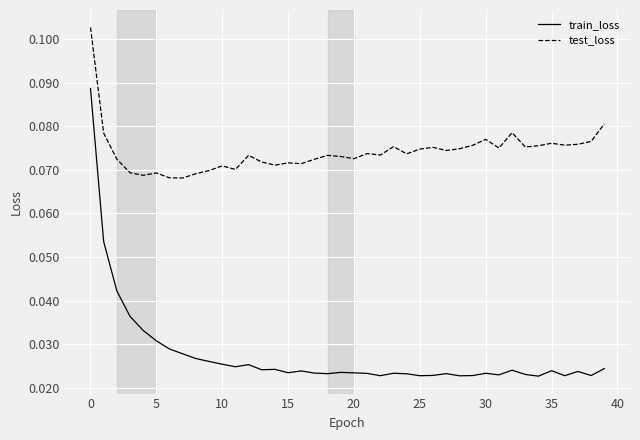

How many lines are shown in the chart?

2